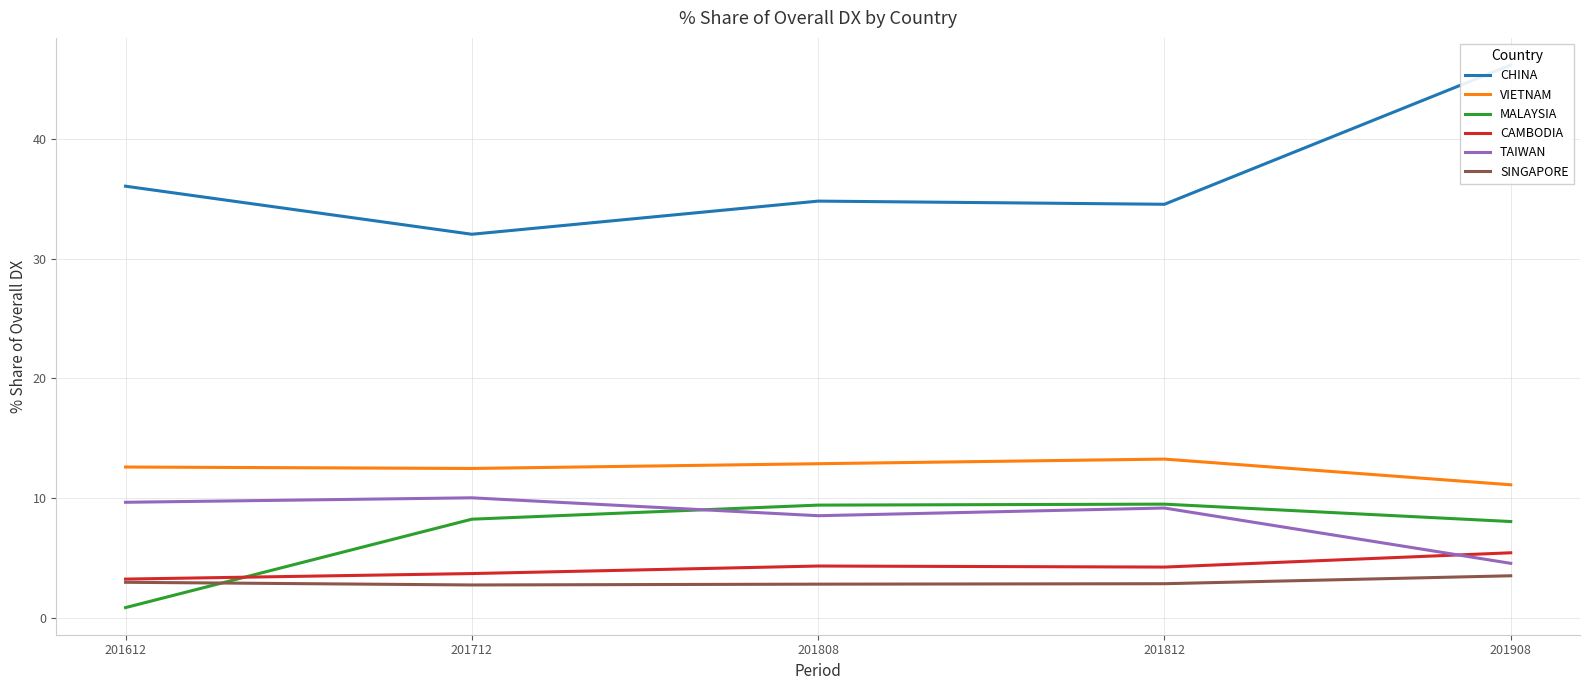

What is the value of the CAMBODIA point at the 4th from the left?

4.3